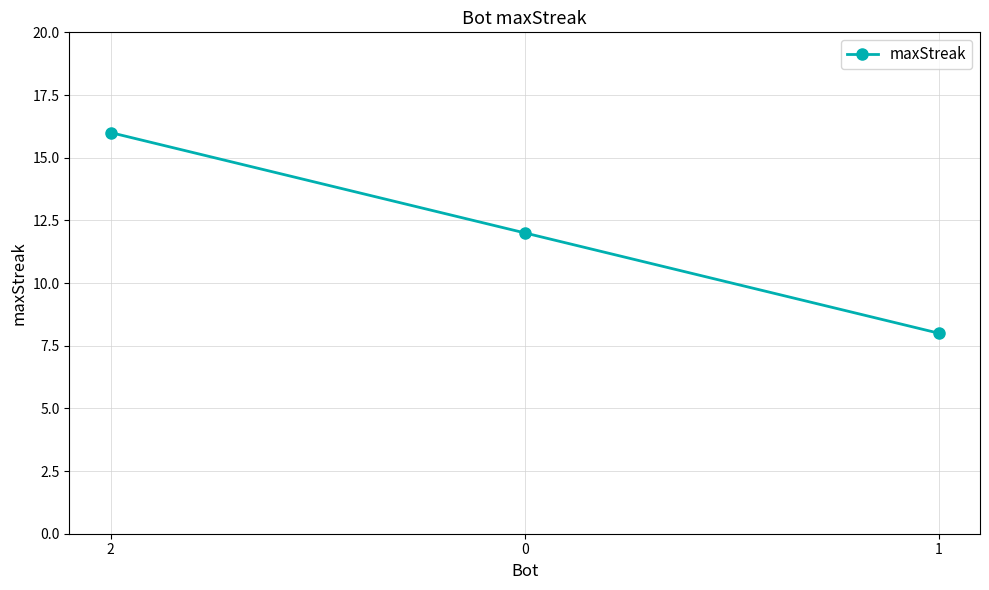

Does the chart have visible grid lines?

Yes